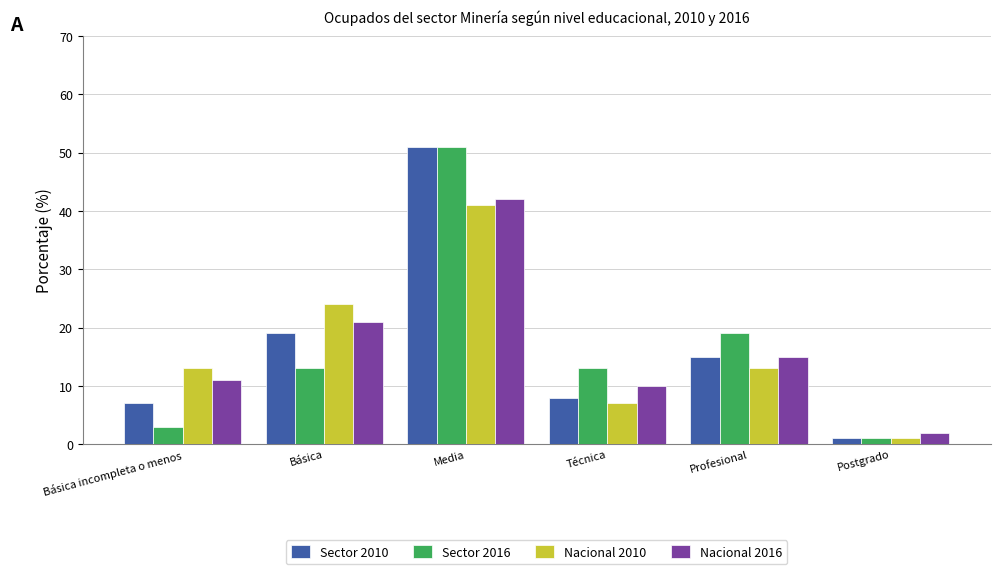

Reading left to right, what are all the values shown in this chart?

Sector 2010: Básica incompleta o menos=7	Básica=19	Media=51	Técnica=8	Profesional=15	Postgrado=1
Sector 2016: Básica incompleta o menos=3	Básica=13	Media=51	Técnica=13	Profesional=19	Postgrado=1
Nacional 2010: Básica incompleta o menos=13	Básica=24	Media=41	Técnica=7	Profesional=13	Postgrado=1
Nacional 2016: Básica incompleta o menos=11	Básica=21	Media=42	Técnica=10	Profesional=15	Postgrado=2